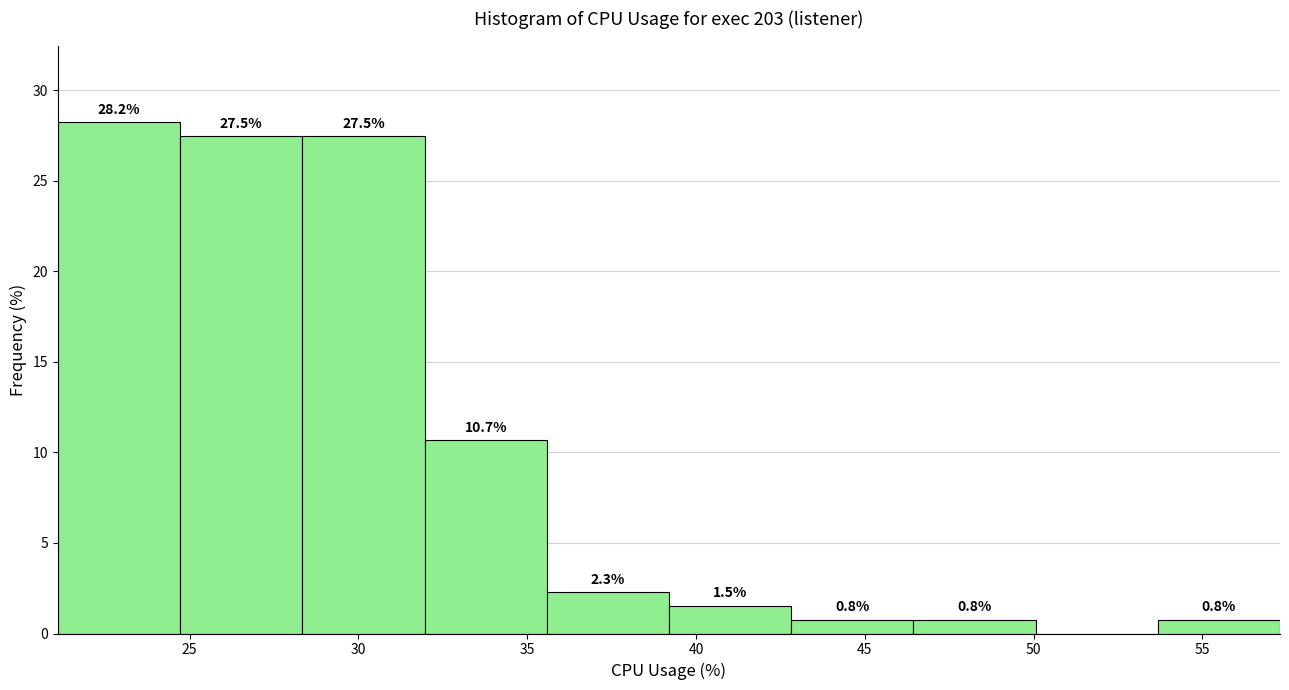

Which range on the x-axis has the tallest bar?

21.0 to 24.5